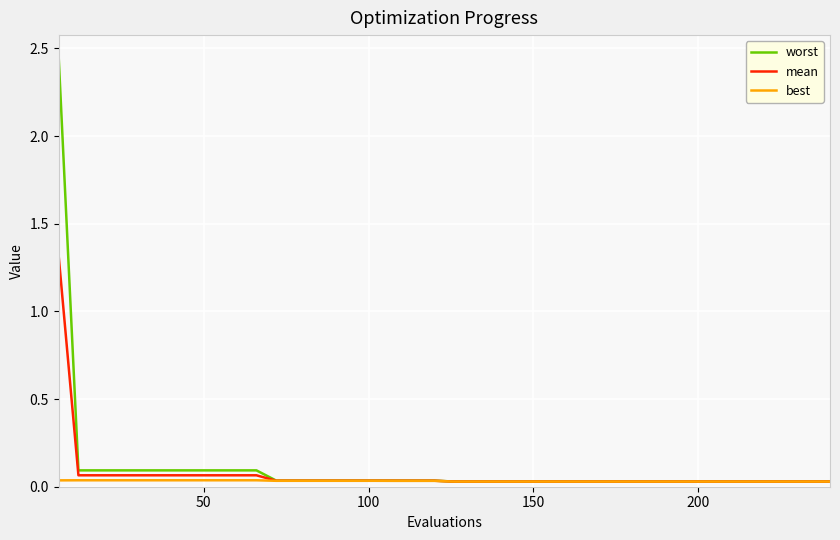

Count the number of data series in this chart.

3